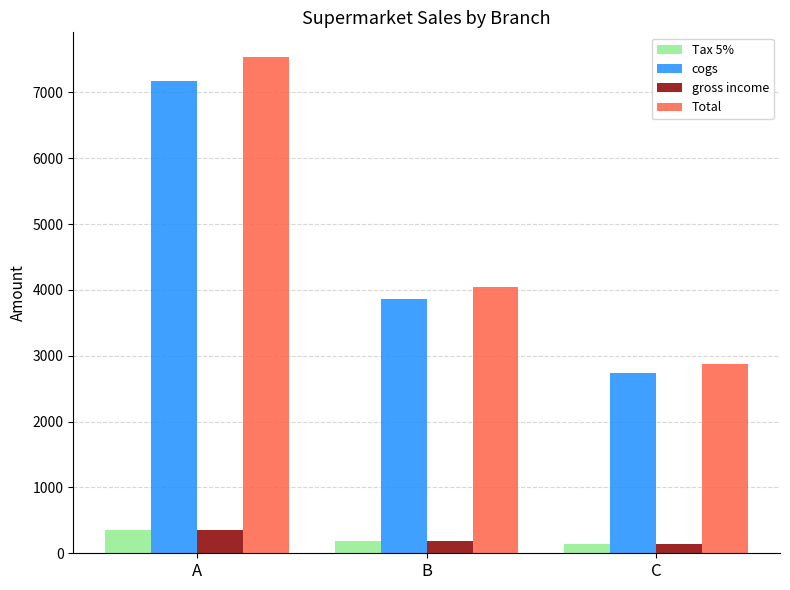

Are the bars grouped side by side (vs. stacked)?

Yes